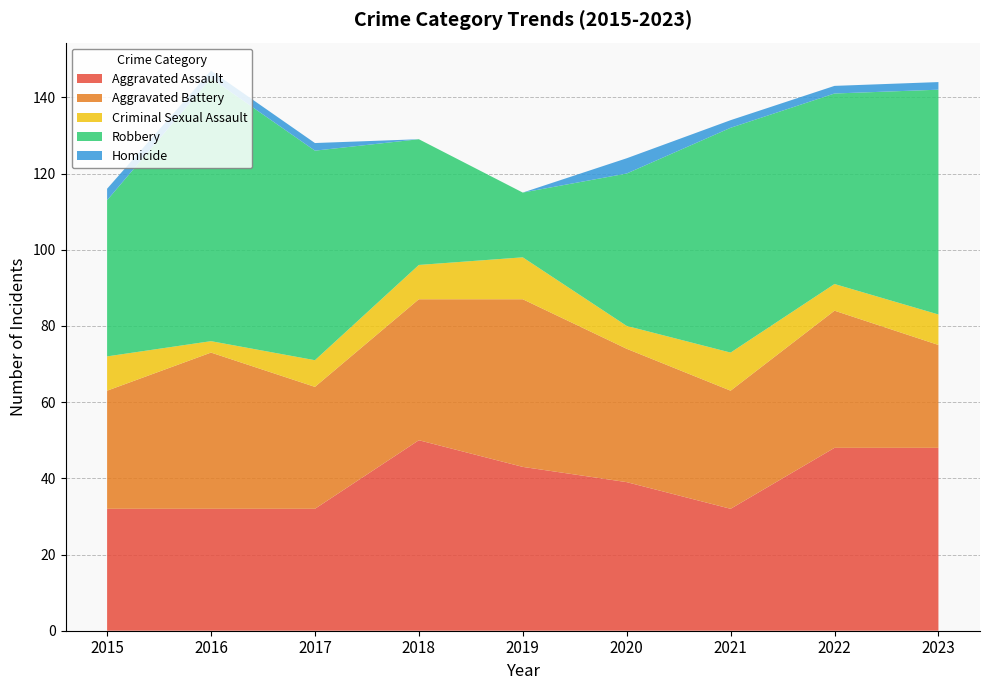

Reading left to right, what are all the values shown in this chart?

Aggravated Assault: 32	32	32	50	43	39	32	48	48
Aggravated Battery: 31	41	32	37	44	35	31	36	27
Criminal Sexual Assault: 9	3	7	9	11	6	10	7	8
Robbery: 41	69	55	33	17	40	59	50	59
Homicide: 3	2	2	0	0	4	2	2	2